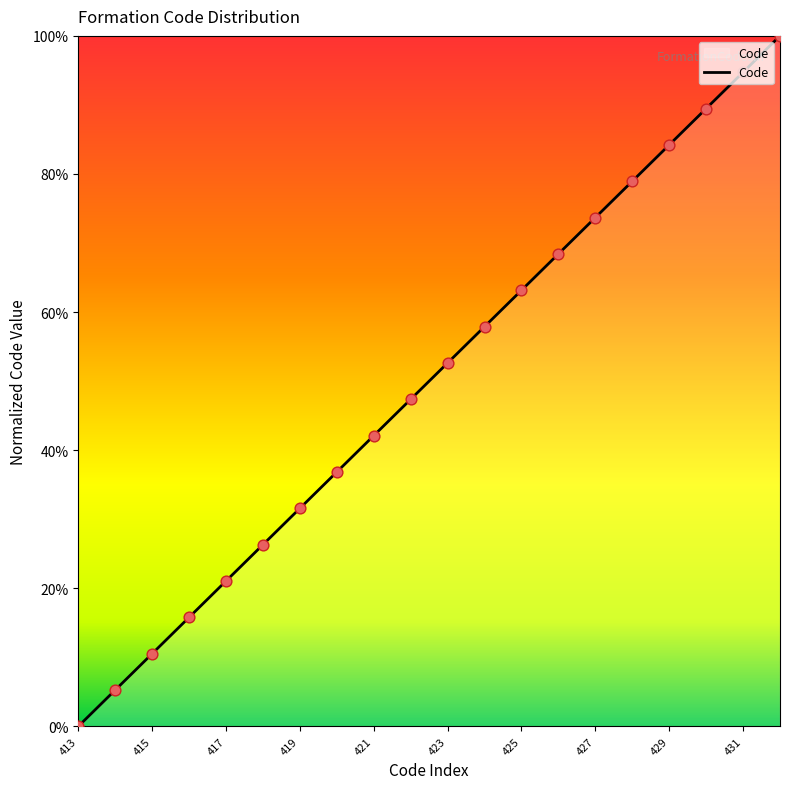

What is the change in value from 421 to 432?

+57.9